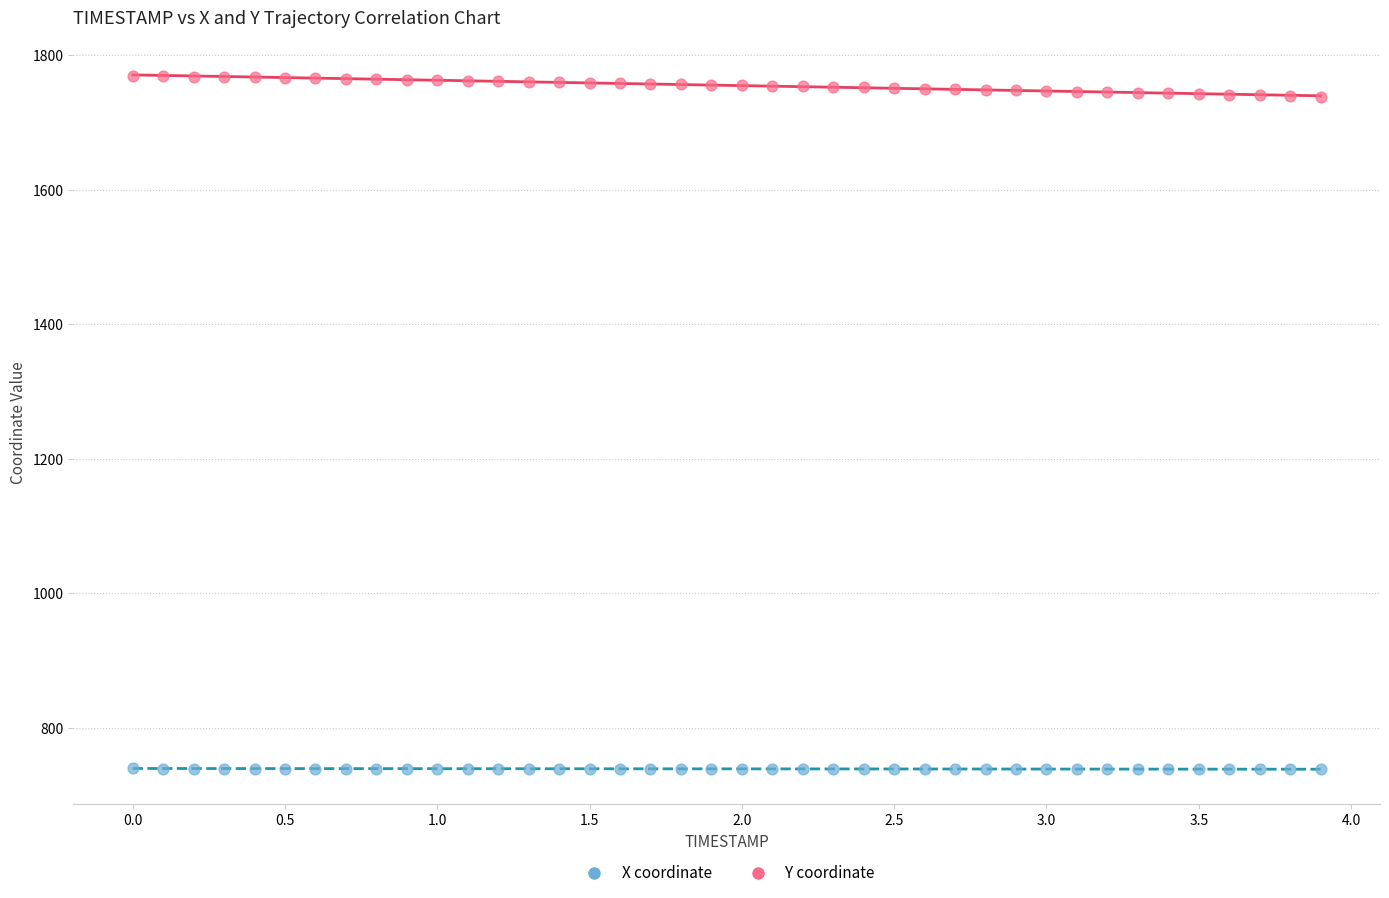

What are all the series names shown in the legend?

X coordinate, Y coordinate